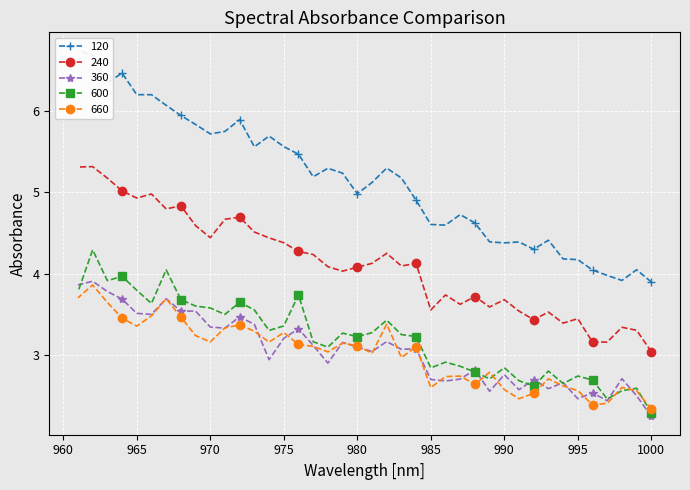

Rank the series by their maximum value, from highest to lowest.

120, 240, 600, 360, 660